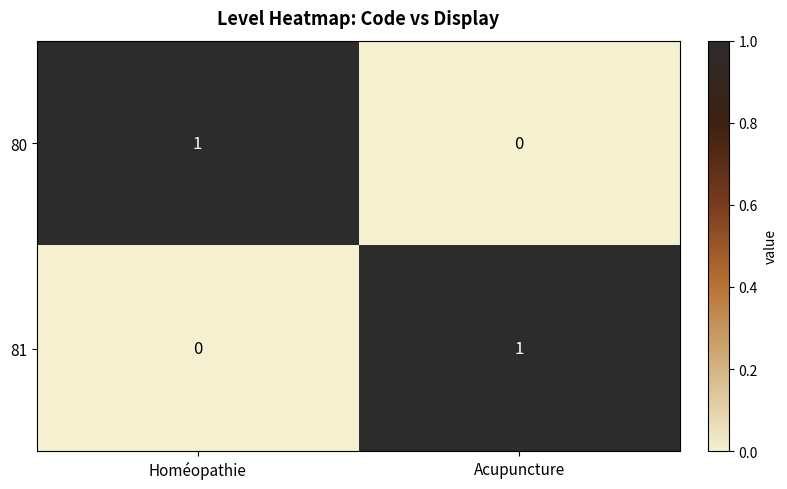

Rank the categories by 80 value from highest to lowest.

Homéopathie, Acupuncture